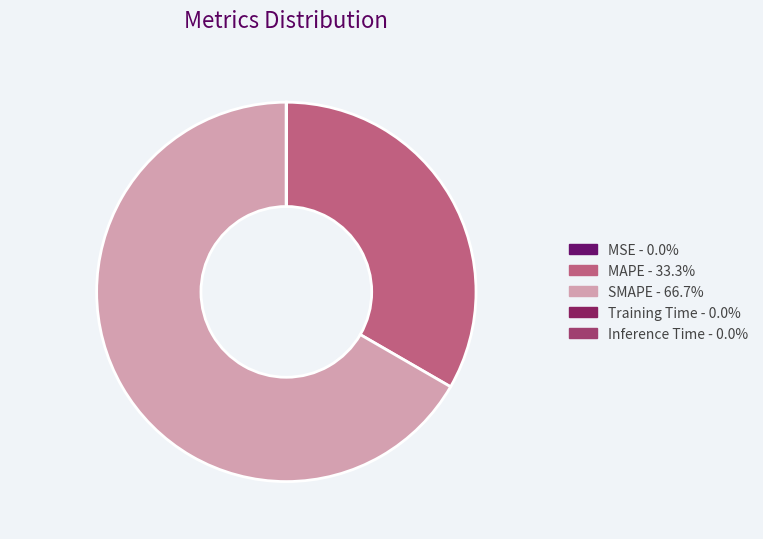

Which category has the biggest portion of the pie?

SMAPE